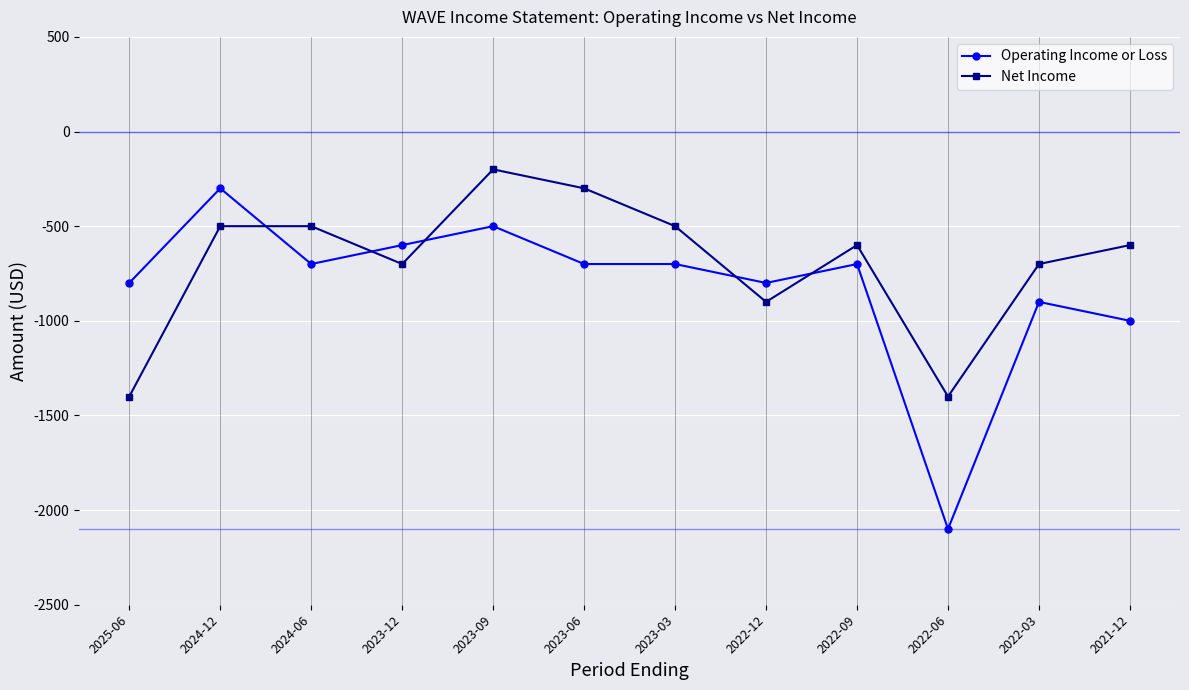

At which category does Operating Income or Loss reach its first local valley?

2024-06